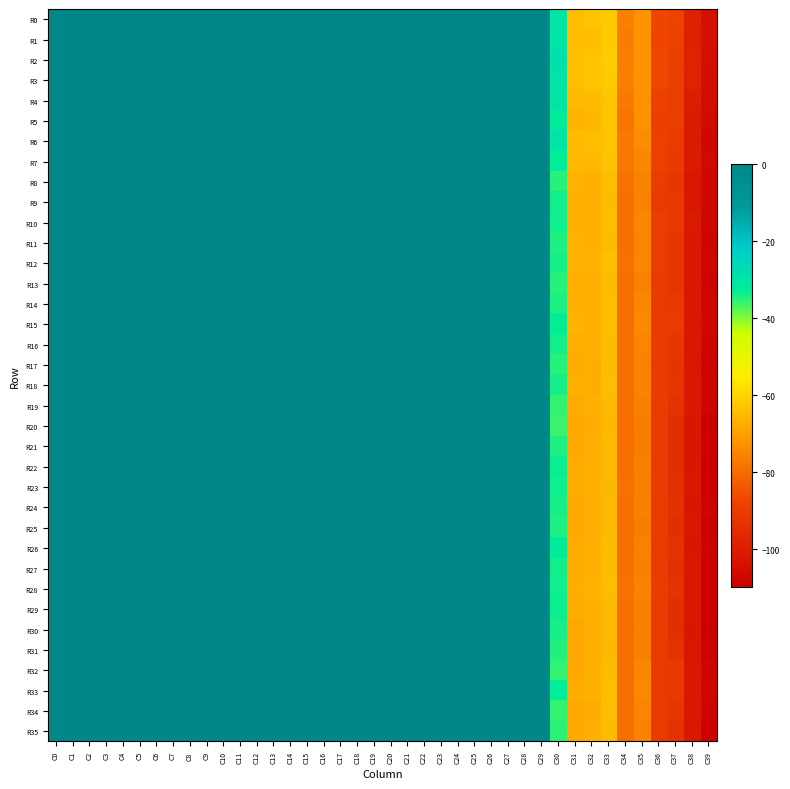

How many series are shown in this chart?

36